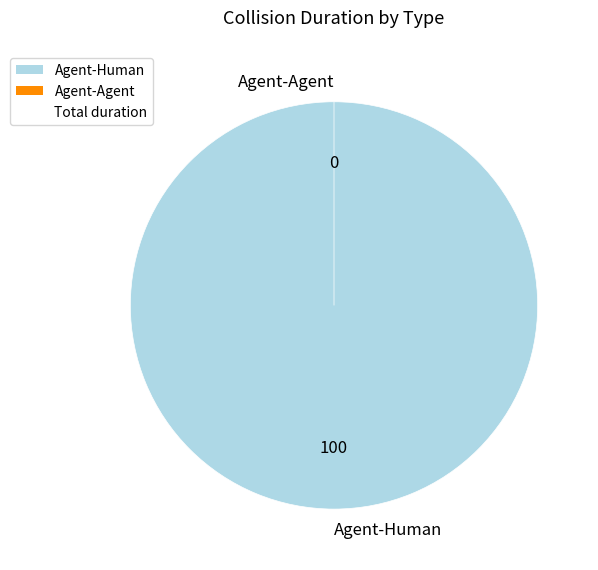

Does Agent-Agent represent more than half of the total?

No